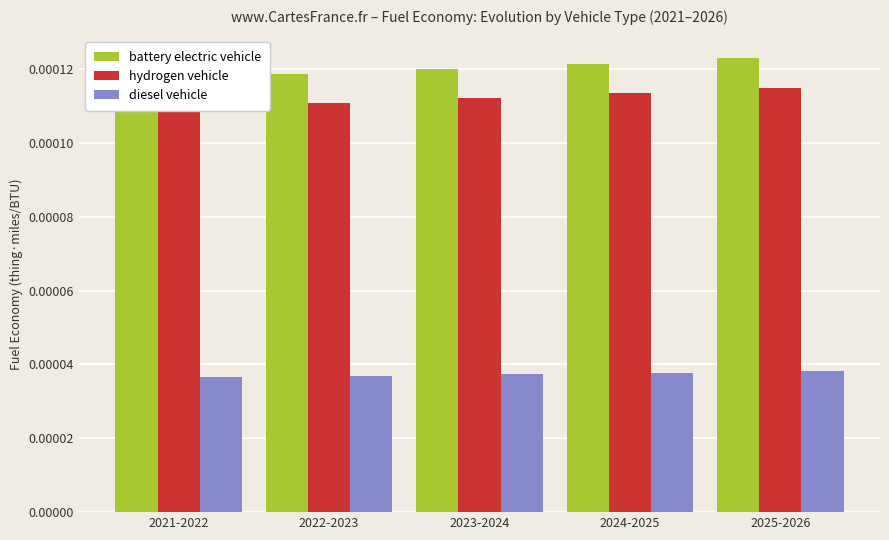

Between 2025-2026 and 2022-2023, which is larger?

2025-2026